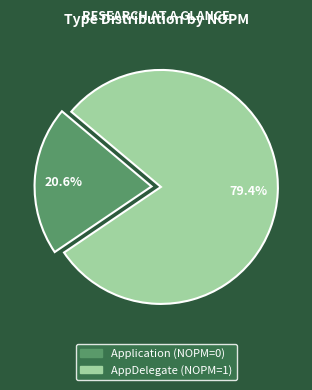

Which category has the biggest portion of the pie?

AppDelegate